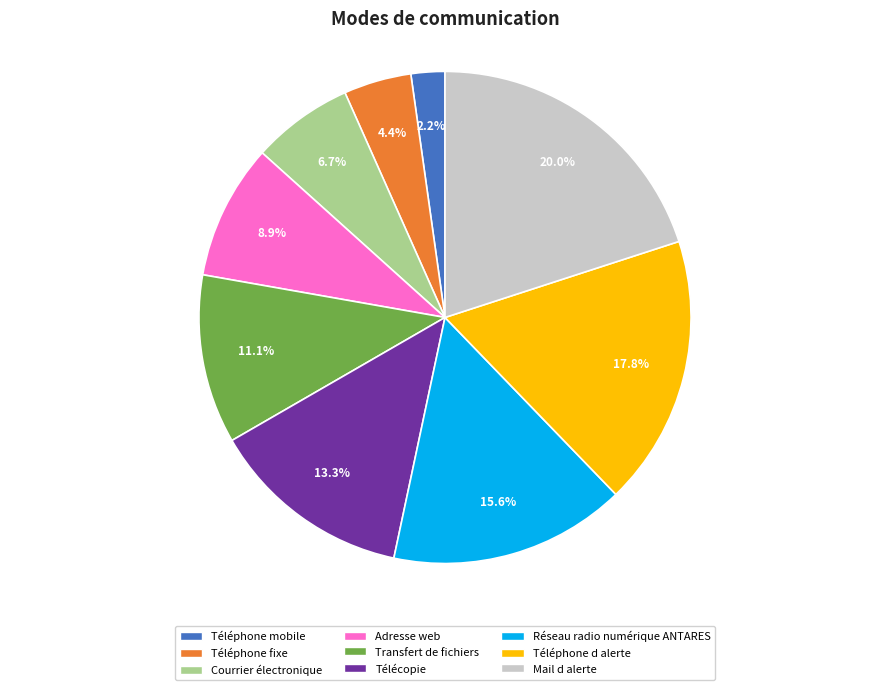

Does Courrier électronique represent more than half of the total?

No